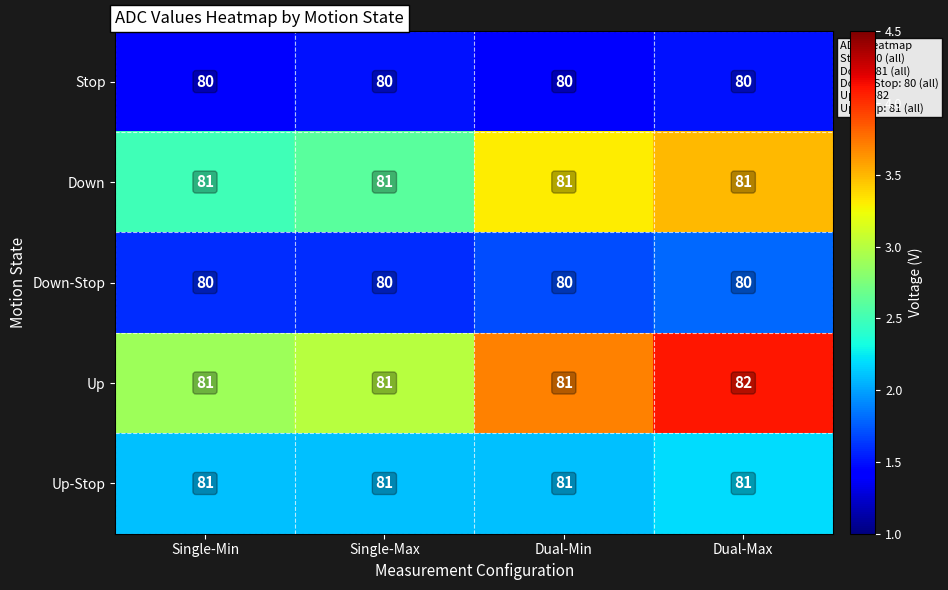

Reading left to right, list all the values displayed in this chart.

Stop: Single-Min=80	Single-Max=80	Dual-Min=80	Dual-Max=80
Down: Single-Min=81	Single-Max=81	Dual-Min=81	Dual-Max=81
Down-Stop: Single-Min=80	Single-Max=80	Dual-Min=80	Dual-Max=80
Up: Single-Min=81	Single-Max=81	Dual-Min=81	Dual-Max=82
Up-Stop: Single-Min=81	Single-Max=81	Dual-Min=81	Dual-Max=81